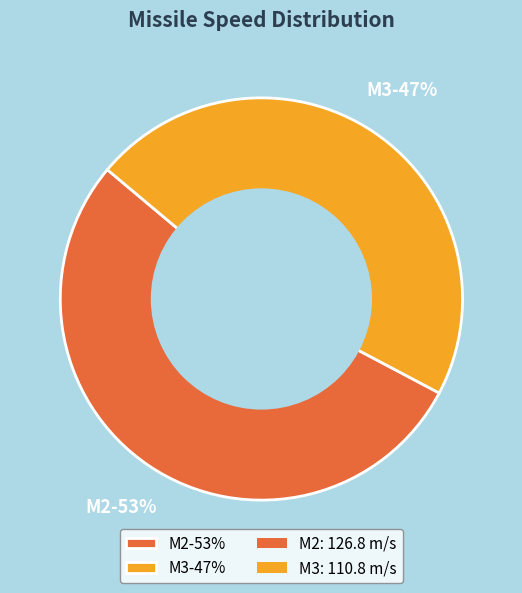

True or false: M2 accounts for 40% of the total.

False